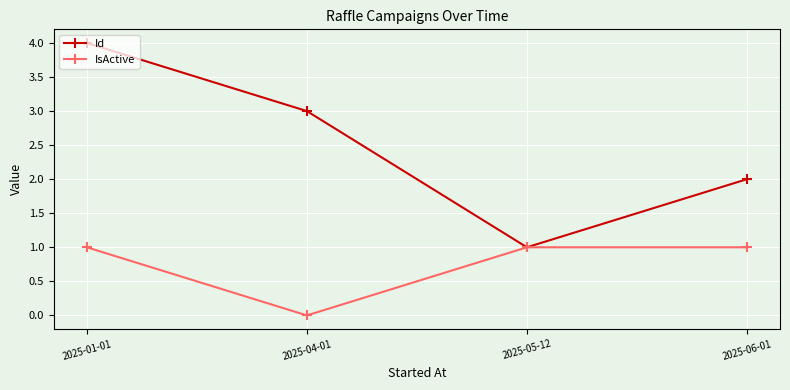

Which series changed the most between 2025-04-01 and 2025-05-12?

Id